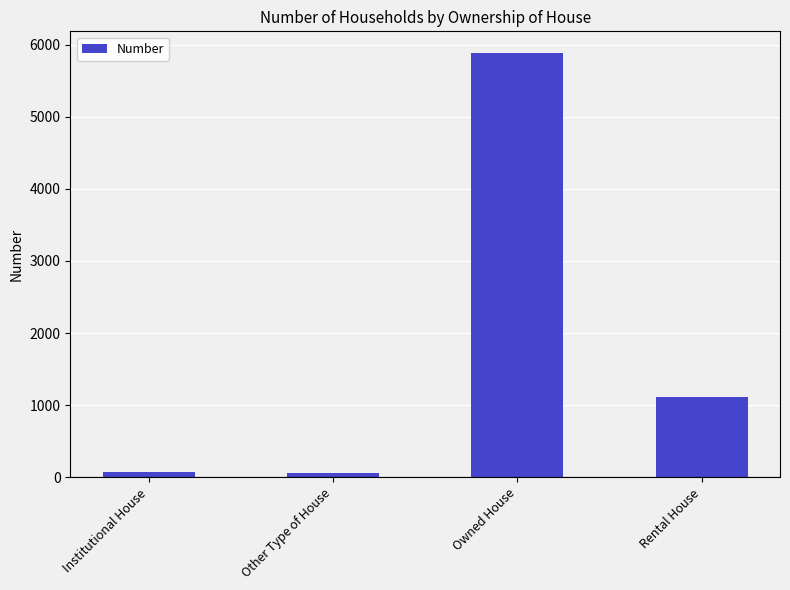

The chart shows a value of 57 at Other Type of House. True or false?

True